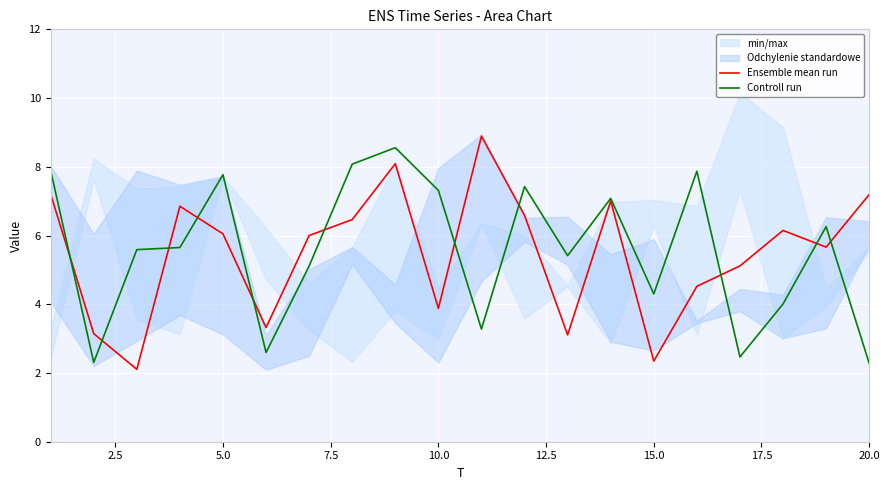

What is the lowest value of the Controll run series?

2.3